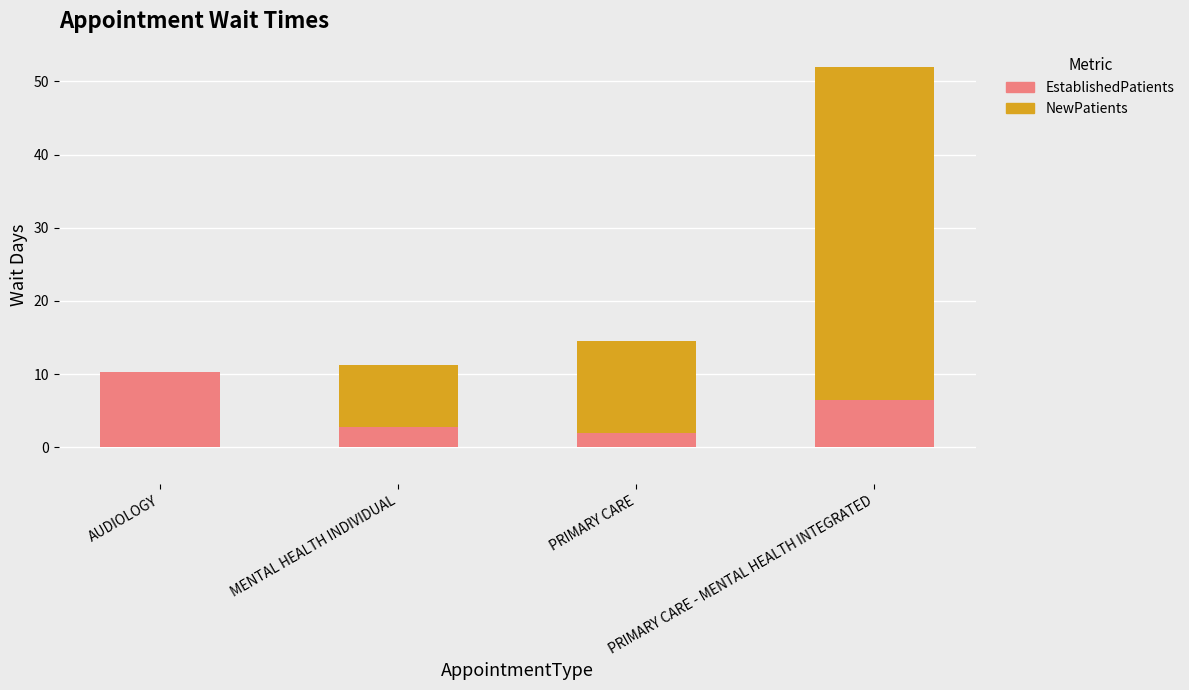

What is the sum of all EstablishedPatients values?

21.6